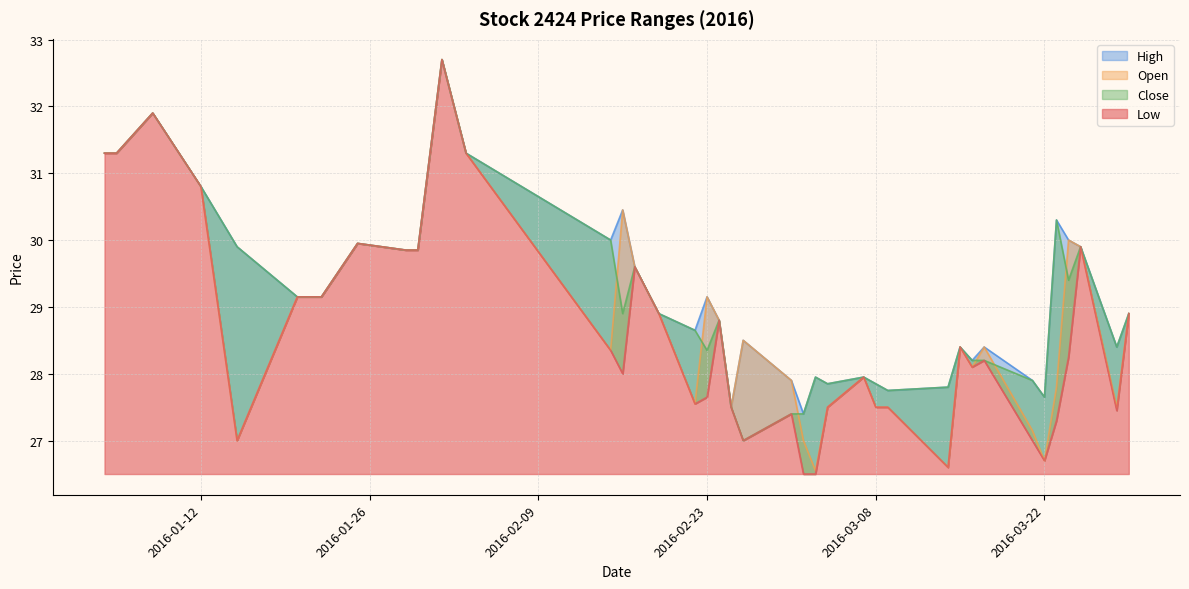

How many data points in High are above 29?

20